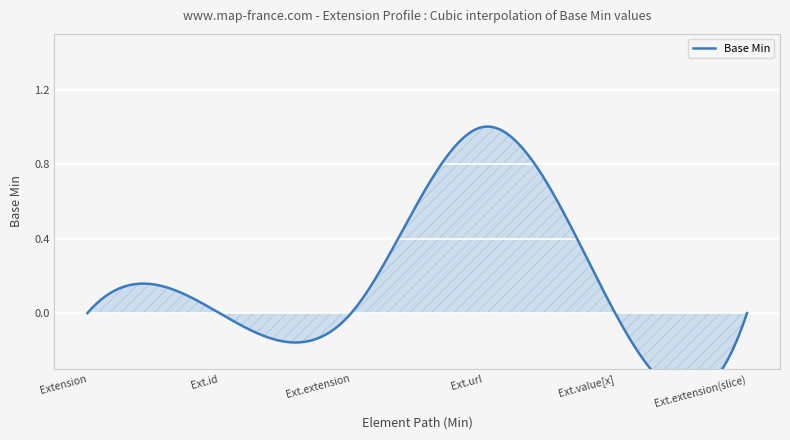

True or false: the data has more than 2 interior local peaks.

False